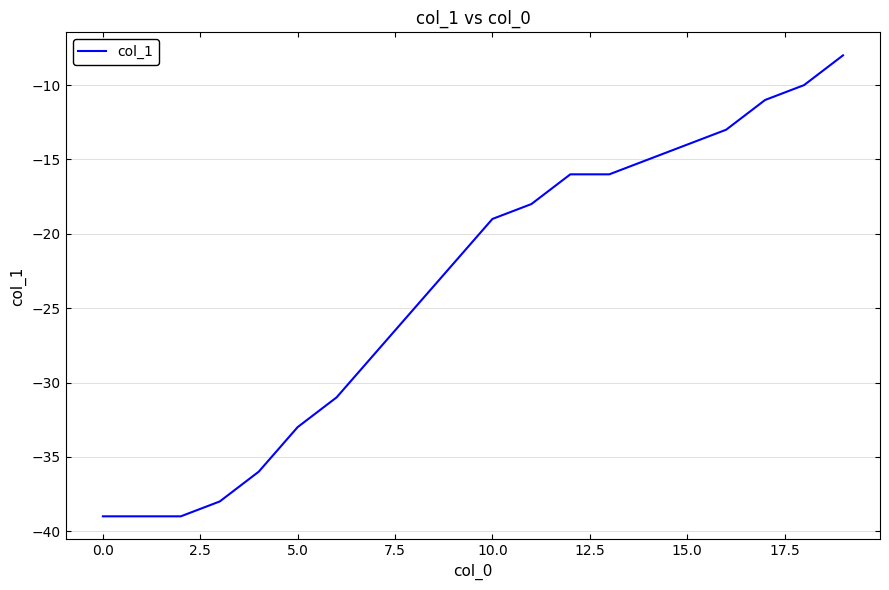

Count the number of data series in this chart.

1